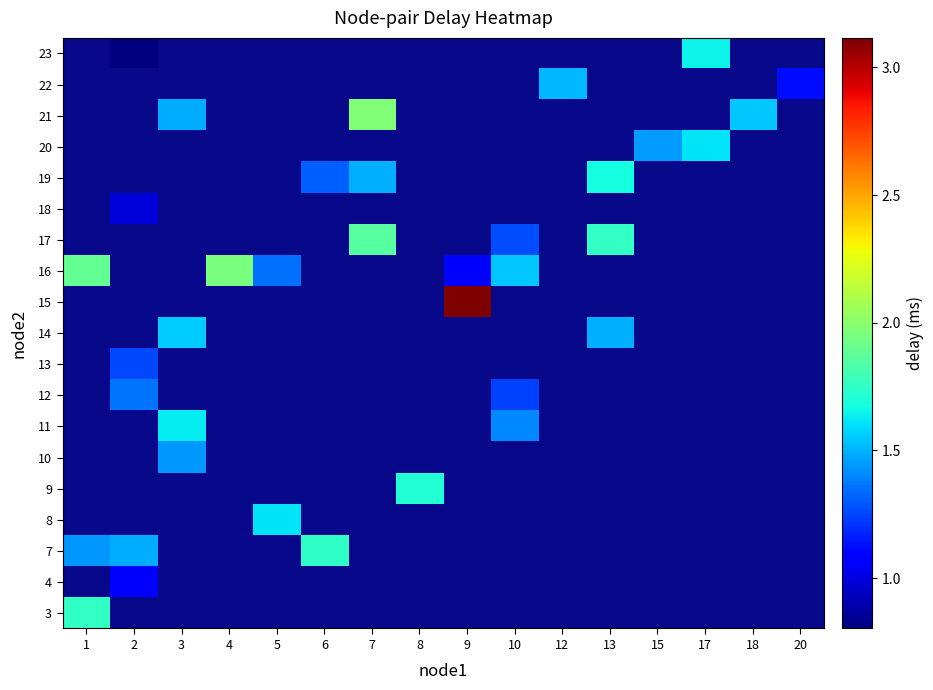

At how many categories does at least one series exceed 1?

16